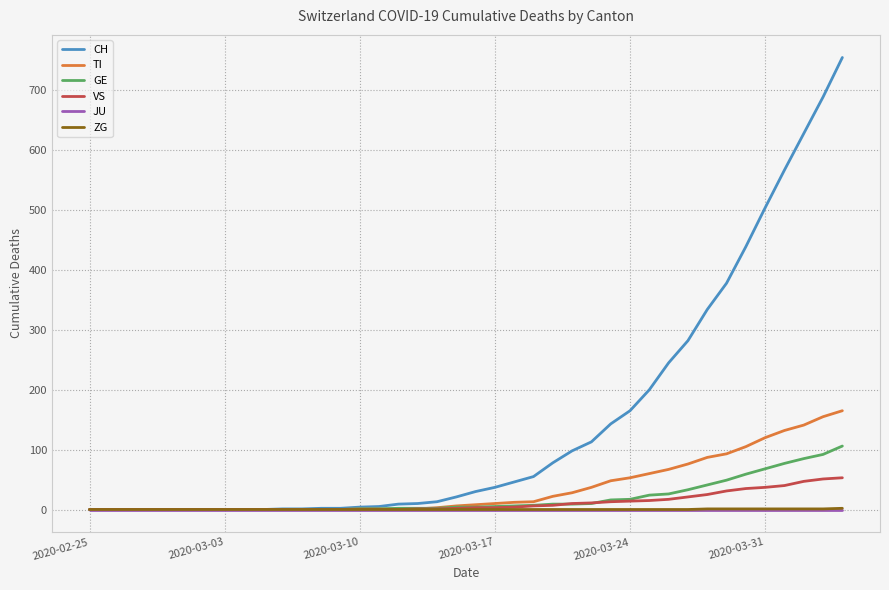

What is the maximum value shown in the chart?

755